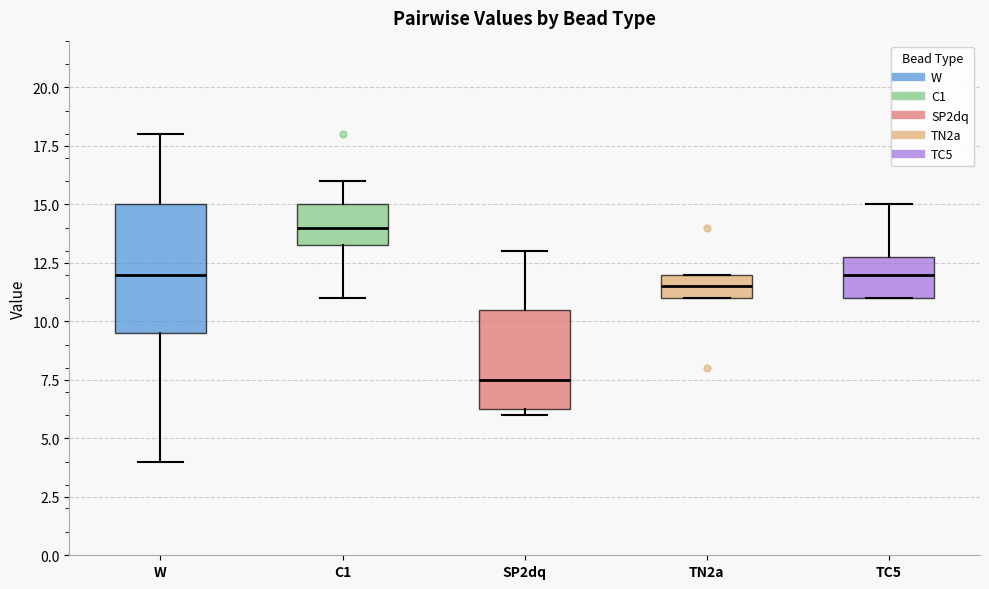

Reading left to right, read every box against the y-axis: the position of its median line, the range the box covers, and the ends of its whiskers. The values are not printed on the chart, so give them approximately, as read against the axis.

W: median 12.0, box 9.5 to 15.0, whiskers 4.0 to 18.0
C1: median 14.0, box 13.5 to 15.0, whiskers 11.0 to 16.0
SP2dq: median 7.5, box 6.5 to 10.5, whiskers 6.0 to 13.0
TN2a: median 11.5, box 11.0 to 12.0, whiskers 11.0 to 12.0
TC5: median 12.0, box 11.0 to 13.0, whiskers 11.0 to 15.0